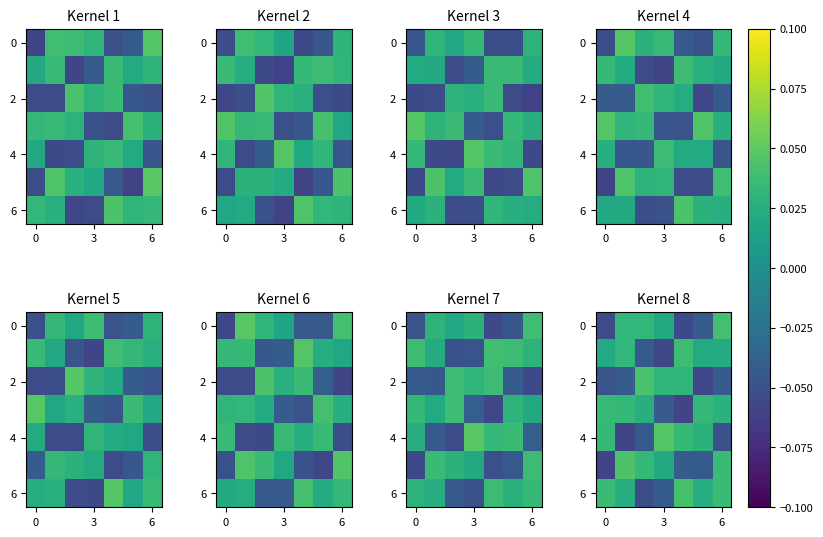

Count the number of categories in the chart.

7